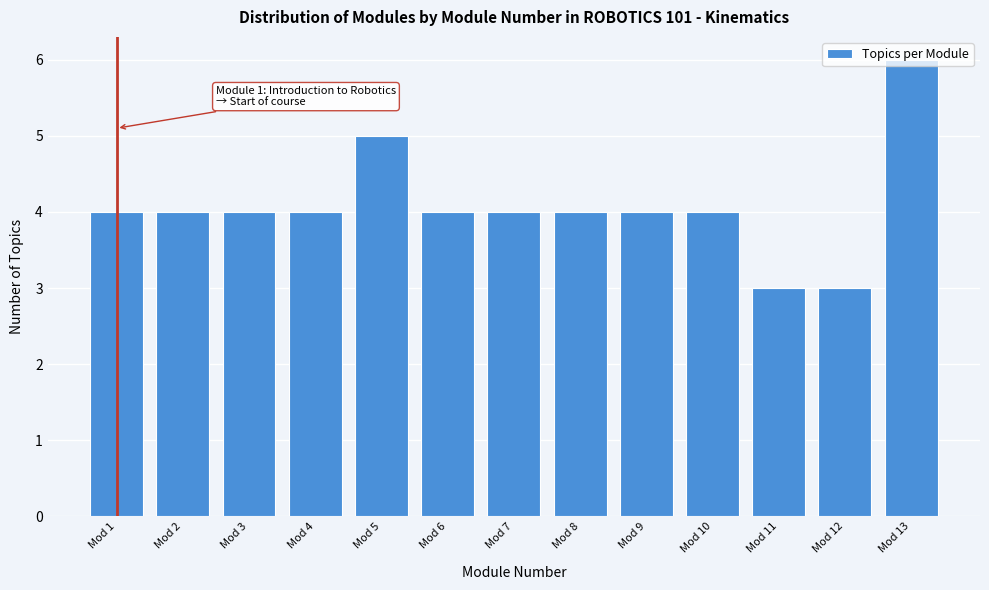

What is the smallest value displayed?

3